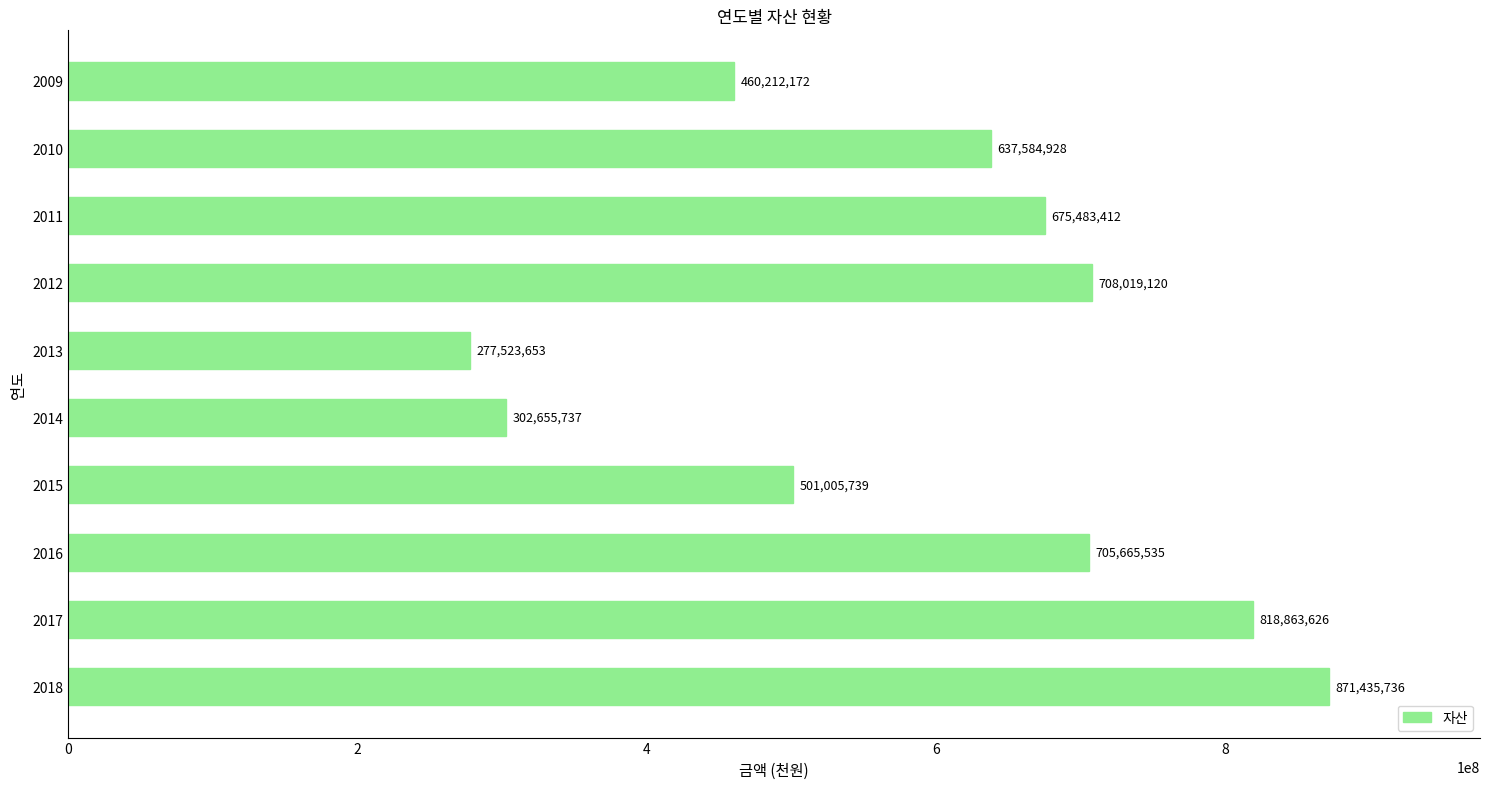

Reading bottom to top, what are all the values shown in this chart?

871435736	818863626	705665535	501005739	302655737	277523653	708019120	675483412	637584928	460212172